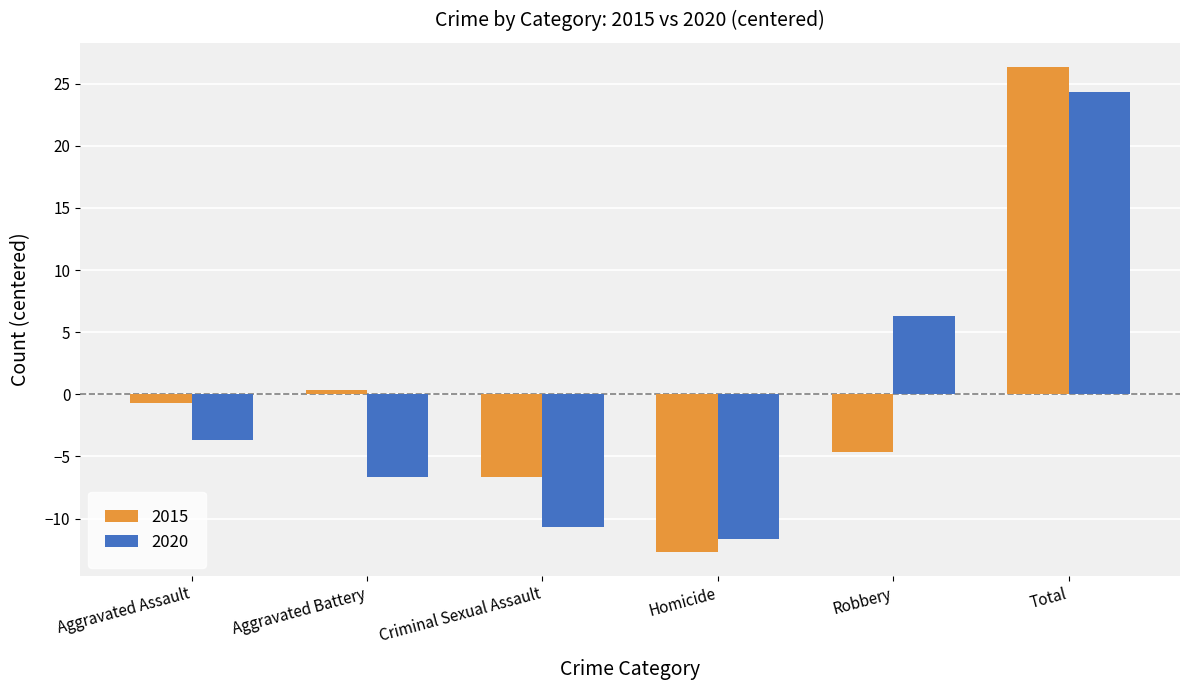

Reading left to right, extract all data points from this chart.

2015: Aggravated Assault=-0.7	Aggravated Battery=0.3	Criminal Sexual Assault=-6.7	Homicide=-12.7	Robbery=-4.7	Total=26.3
2020: Aggravated Assault=-3.7	Aggravated Battery=-6.7	Criminal Sexual Assault=-10.7	Homicide=-11.7	Robbery=6.3	Total=24.3